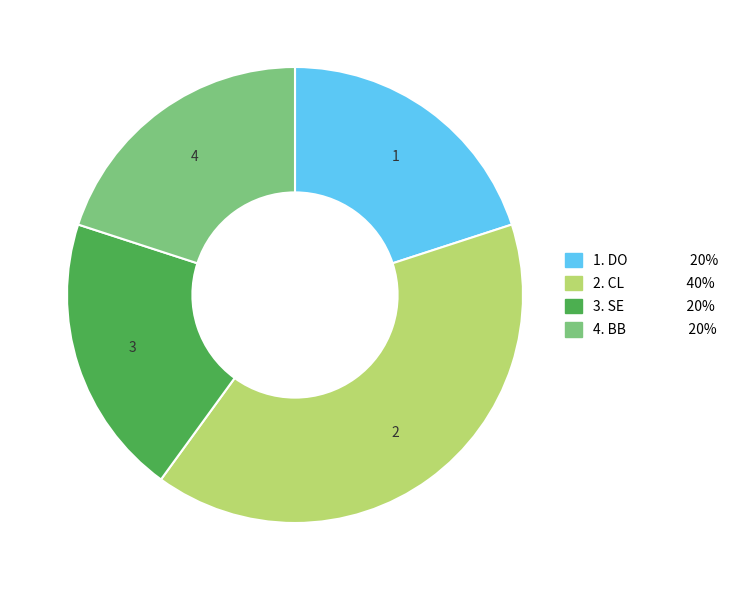

Is there a majority slice in this chart?

No